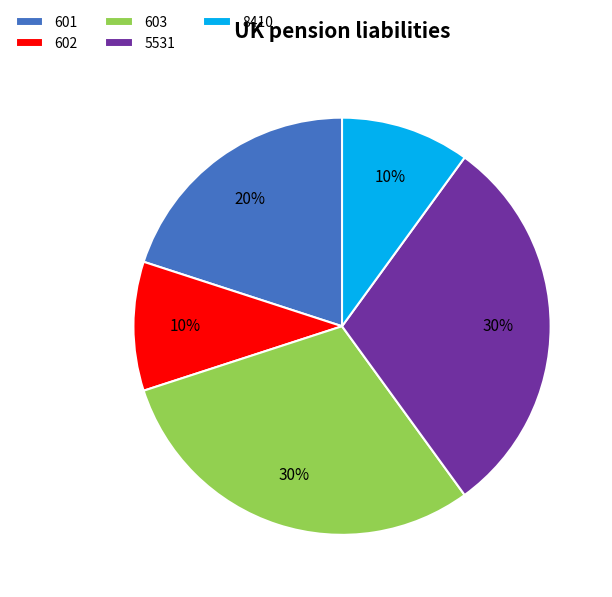

To the nearest percent, what is the average slice percentage?

20%